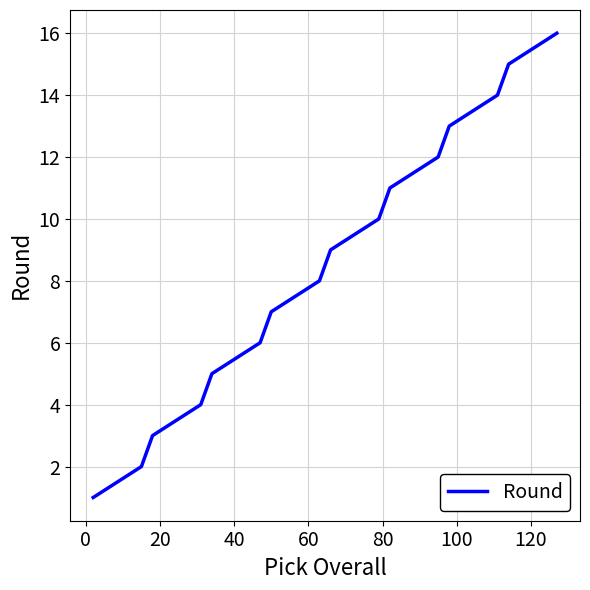

What is the maximum value shown in the chart?

16